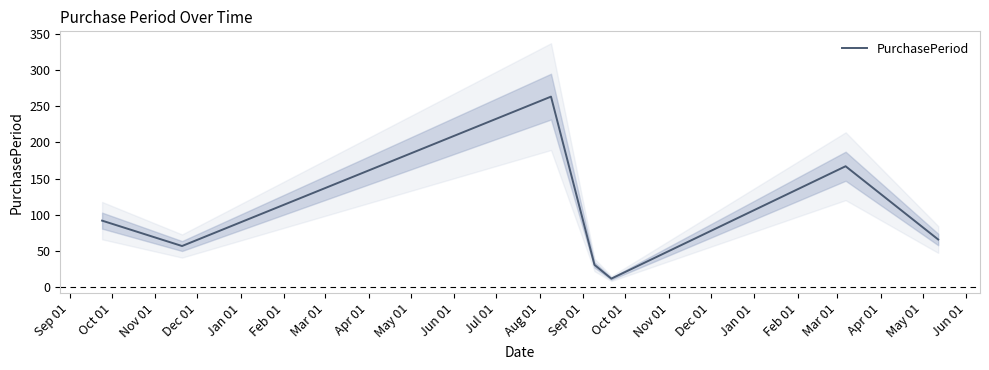

What is the maximum value shown in the chart?

263